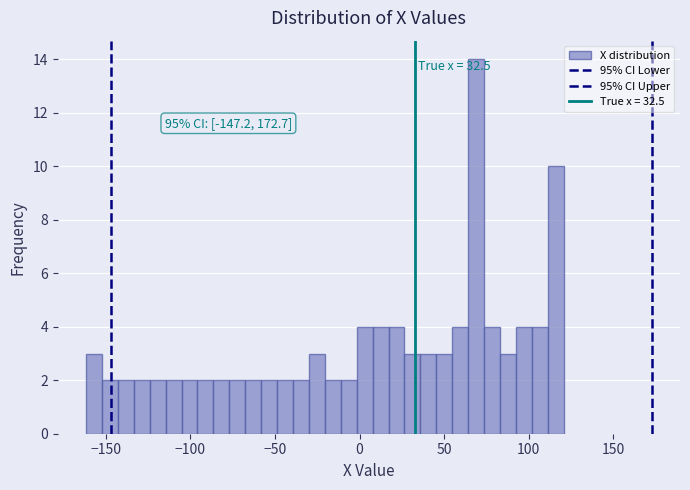

Read against the x-axis, roughly where is the centre of the tallest bar?

70